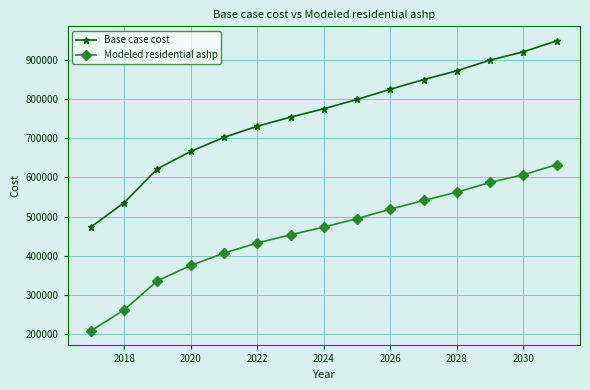

How many lines are shown in the chart?

2